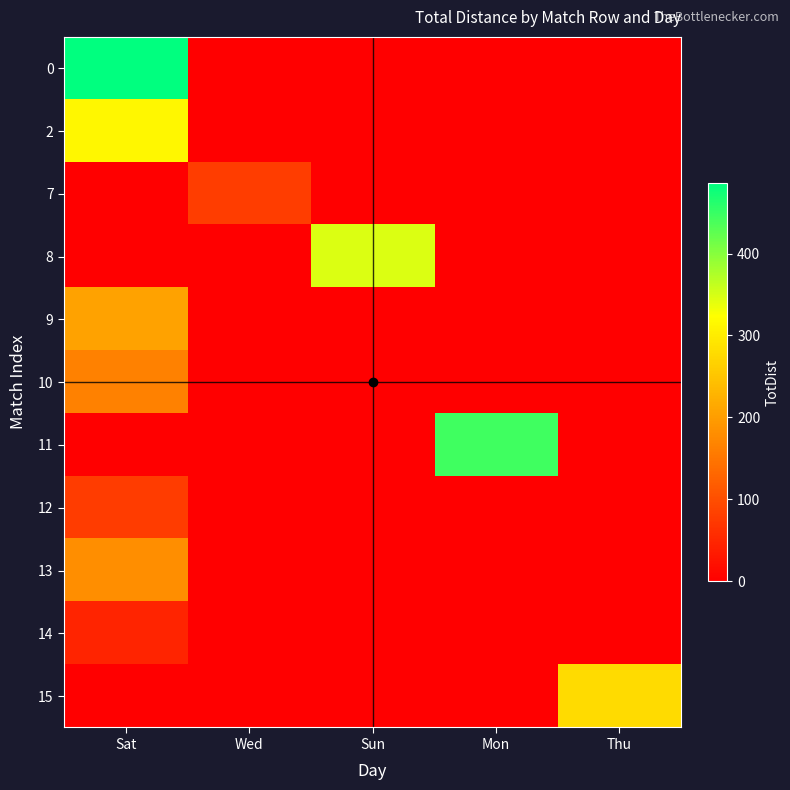

At which category is the sum across all series the highest?

Sat